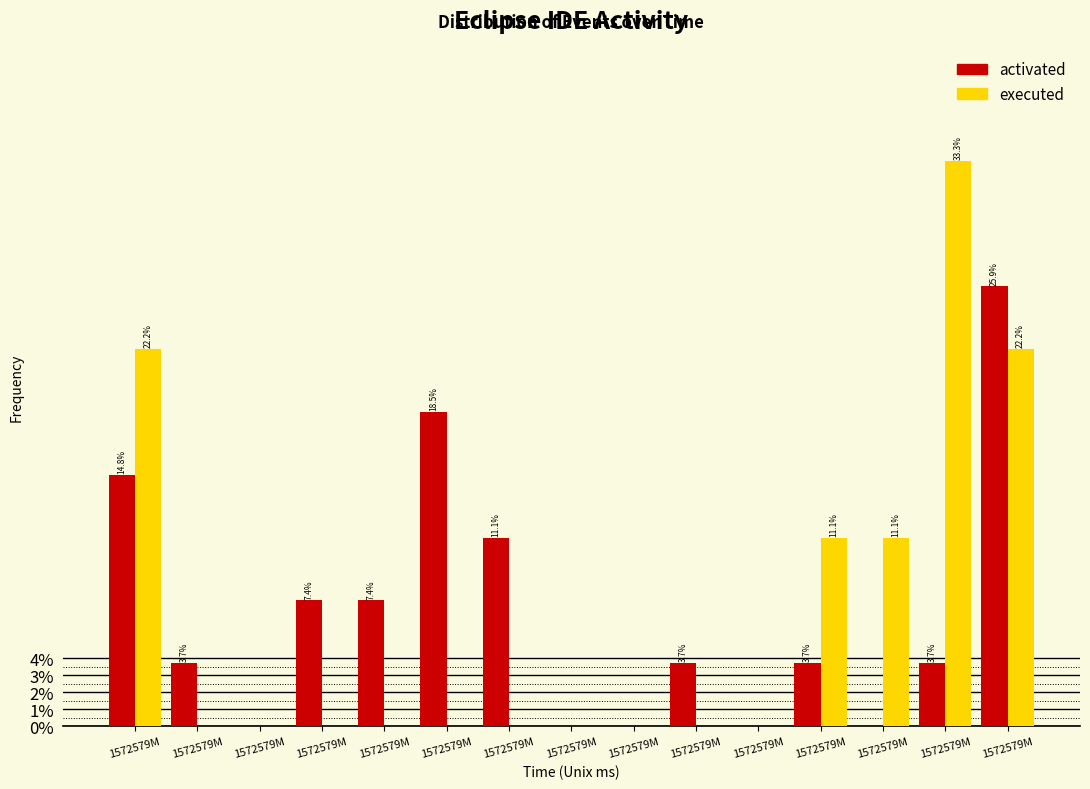

What are all the series names shown in the legend?

activated, executed